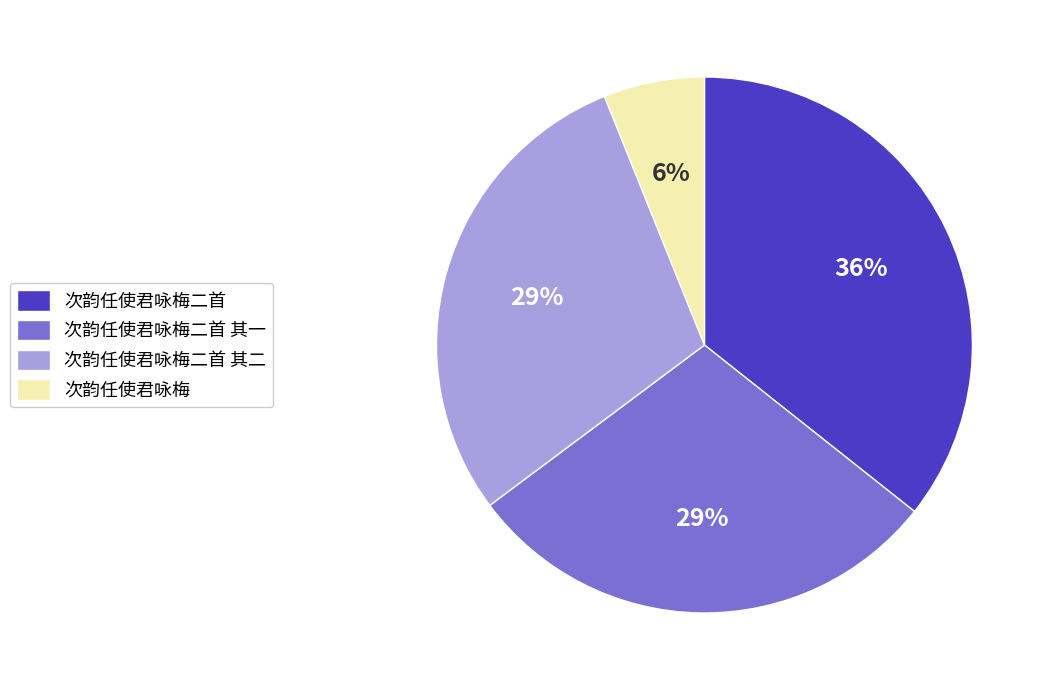

To the nearest percent, what is the average slice percentage?

25%